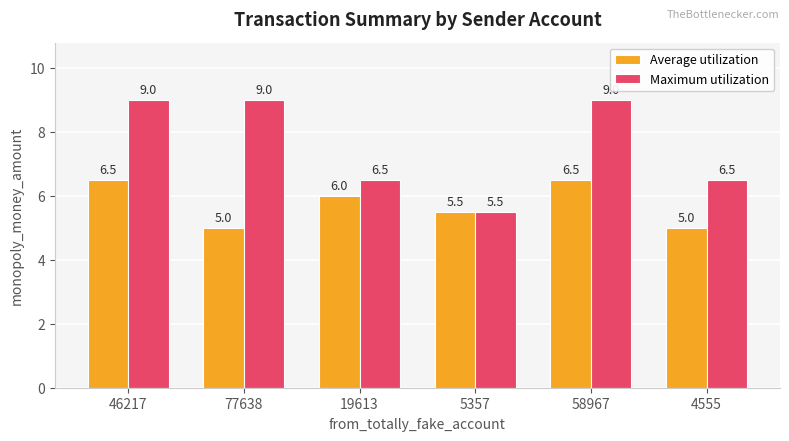

What position from the left is 77638?

2